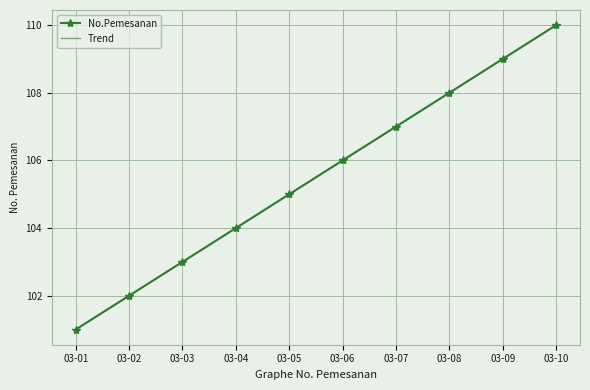

Which category has the lowest value in the No.Pemesanan series?

03-01